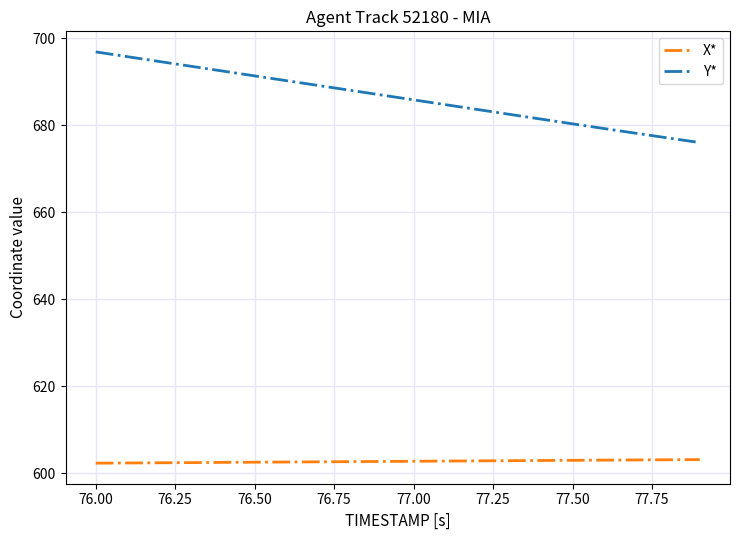

What is the highest value of the Y* series?

696.9